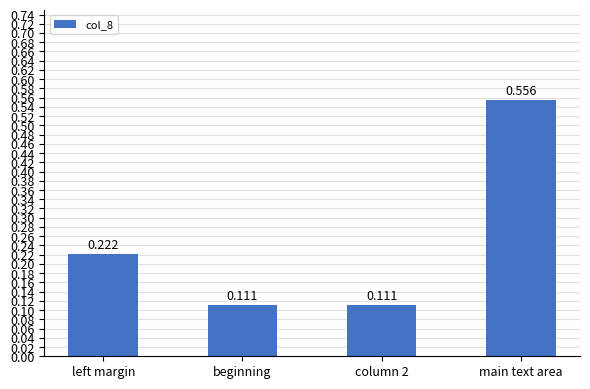

Which has a higher value, column 2 or main text area?

main text area